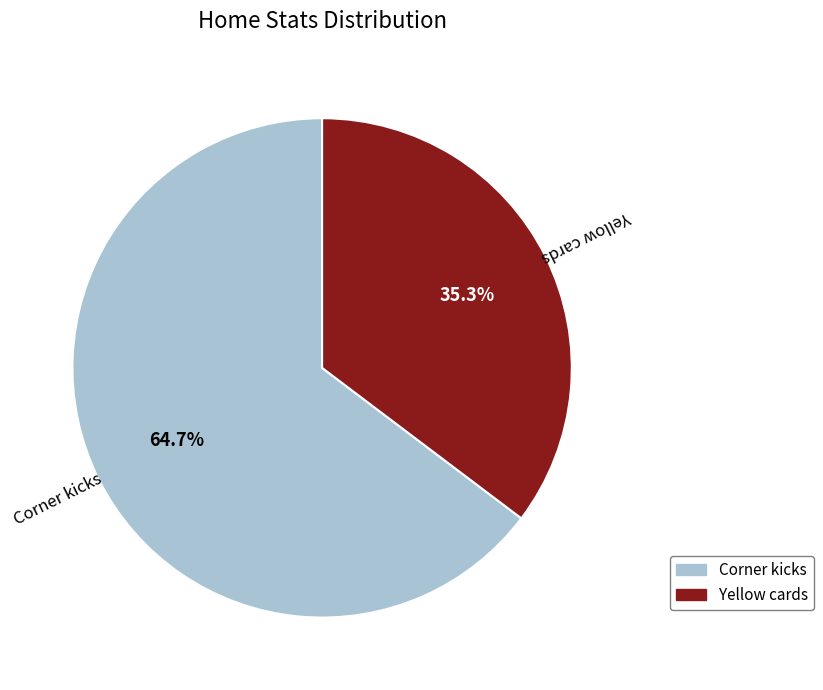

Is the sum of Yellow cards and Corner kicks greater than half?

Yes